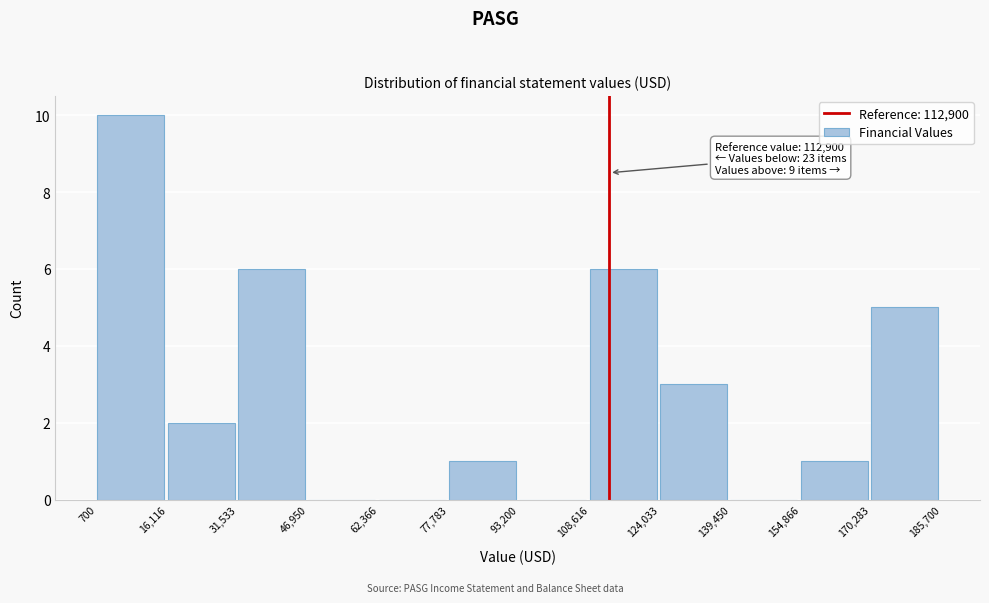

Over which range of the x-axis is the bar tallest?

700 to 16,116